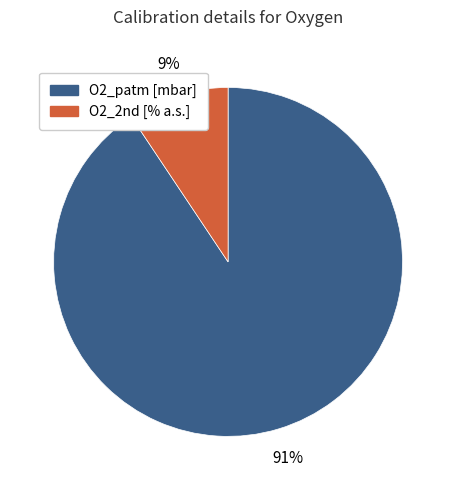

Which slice is the largest?

O2_patm [mbar]